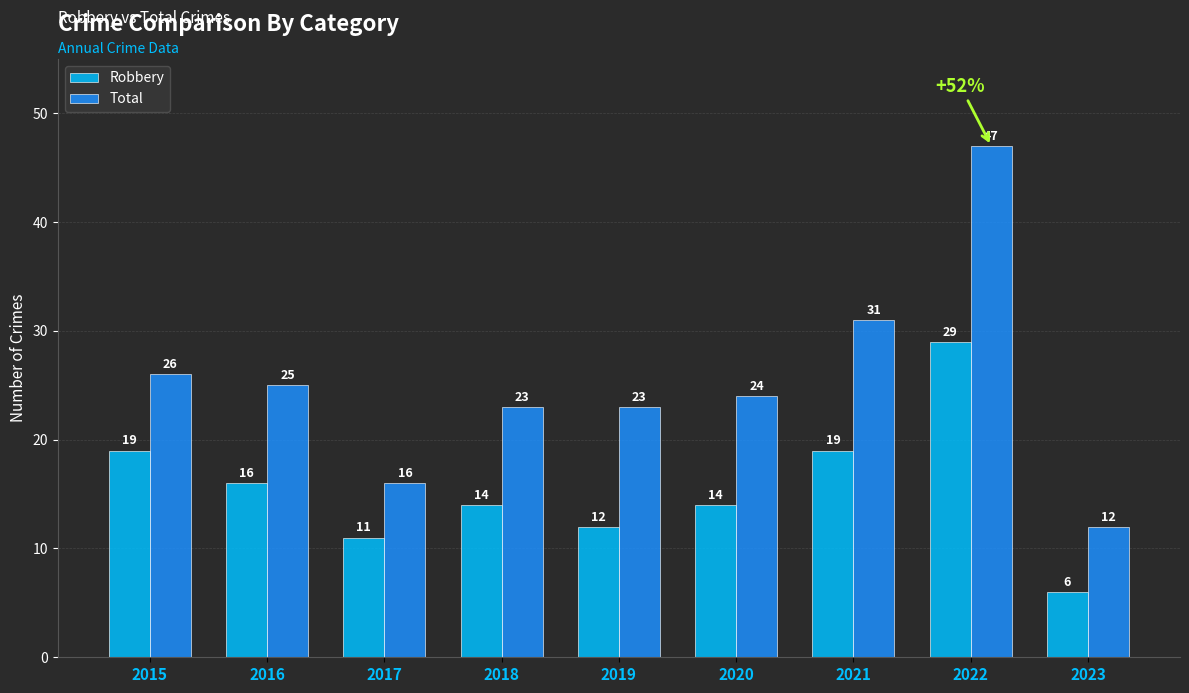

Are the bars horizontal?

No